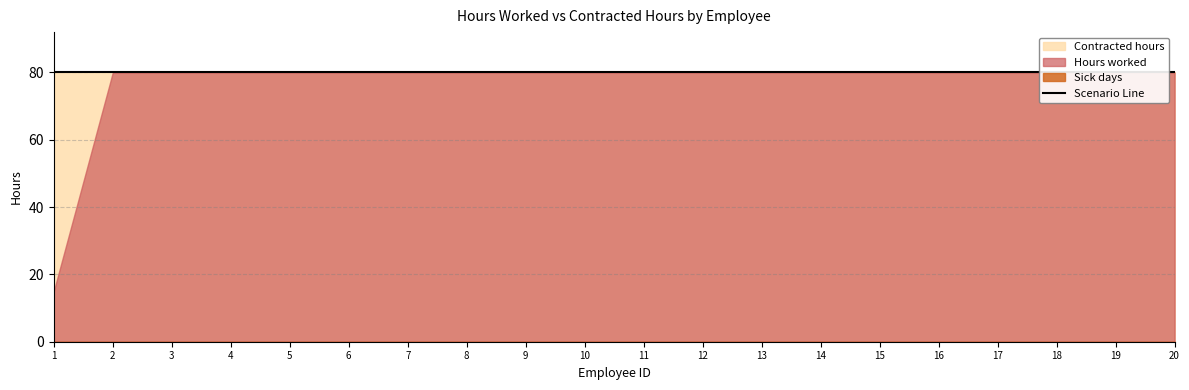

True or false: Hours worked and Contracted hours cross at least once.

False